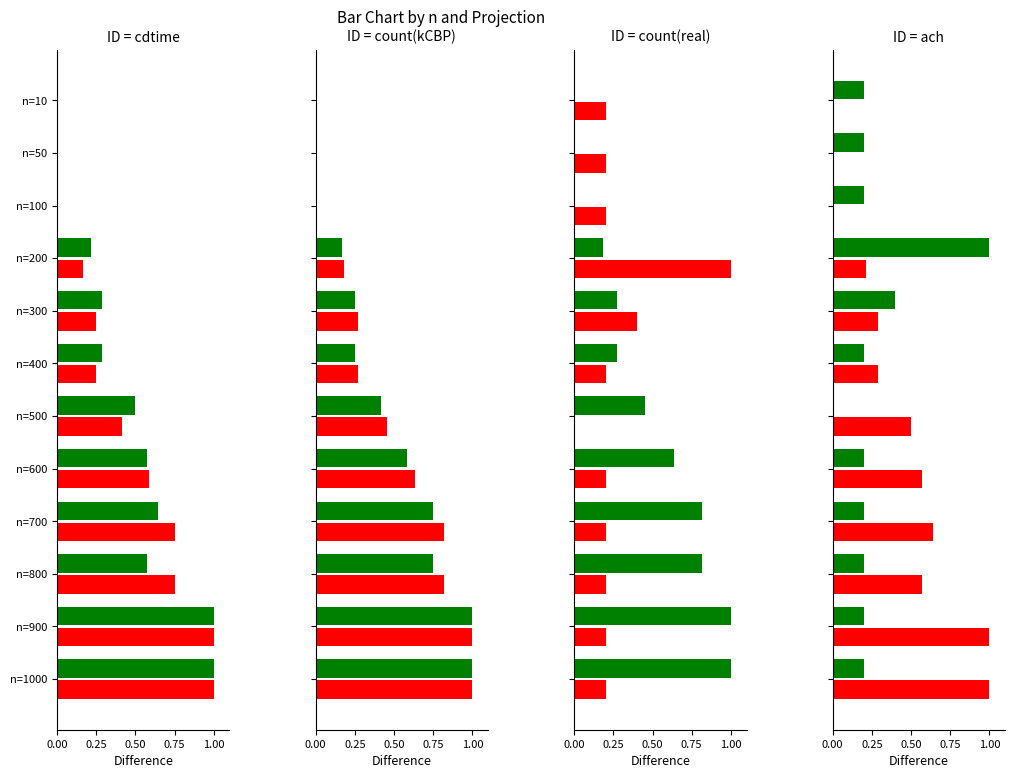

List the series in order of their peak value, lowest first.

green series, red series